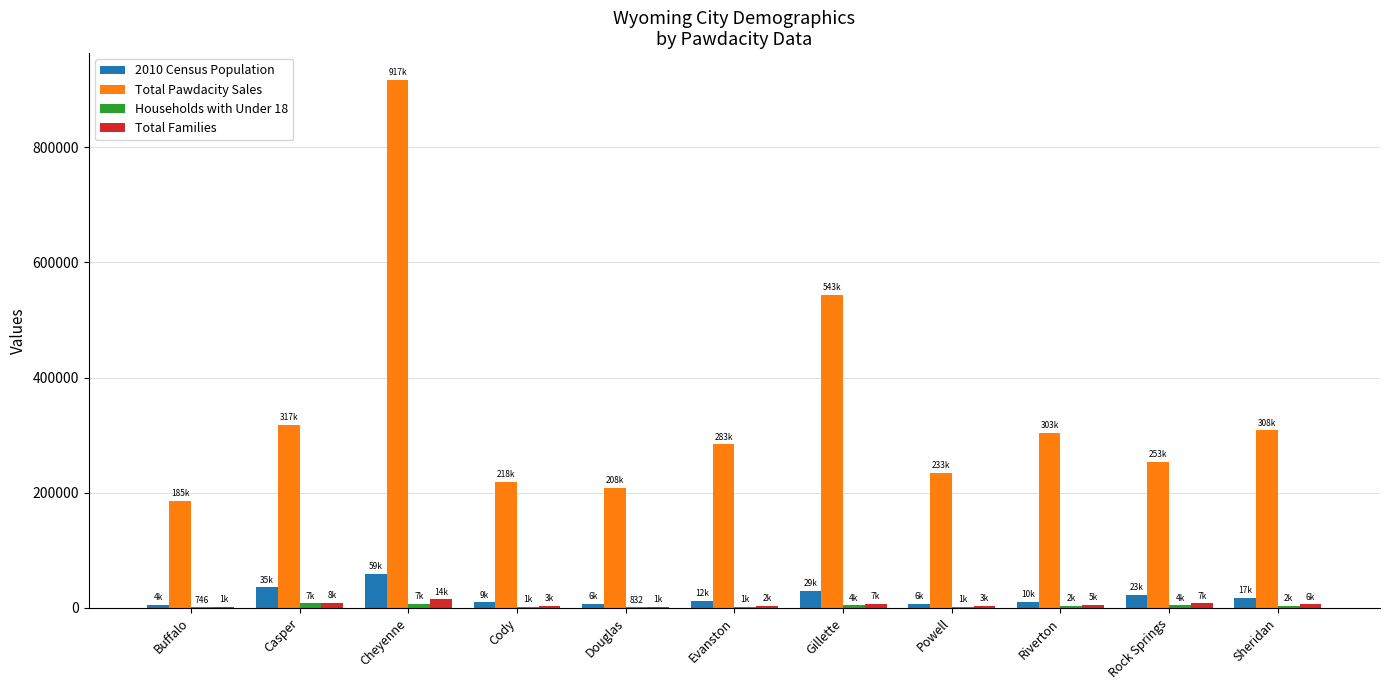

Which series has the largest range (max minus min)?

Total Pawdacity Sales